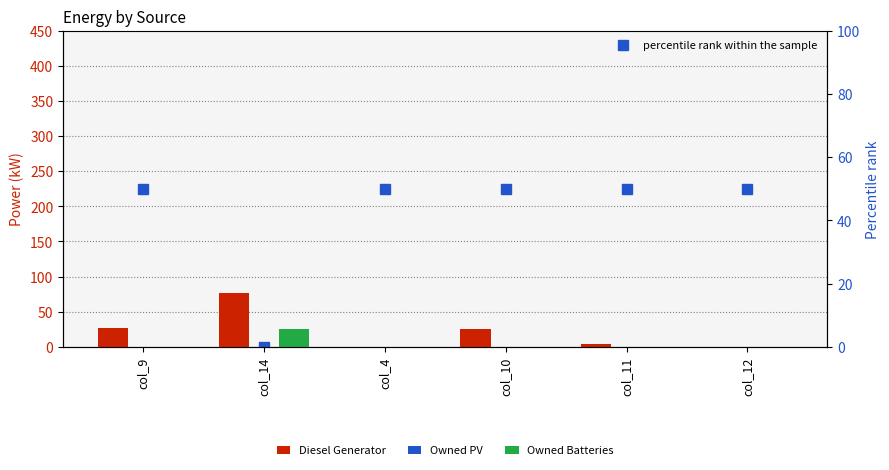

Which series has the widest spread of values?

Diesel Generator